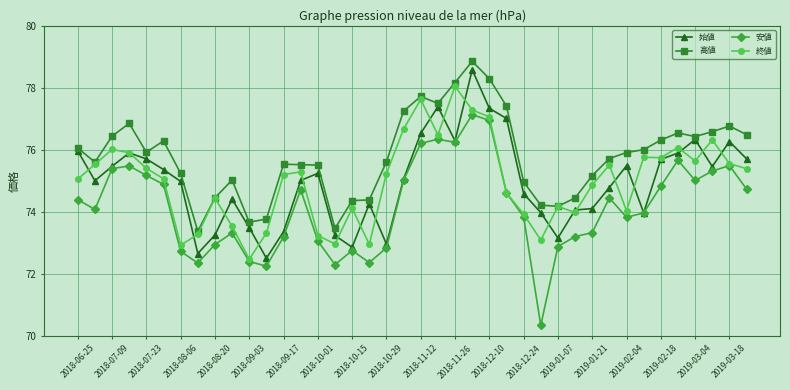

What is the lowest value of the 高値 series?

73.4